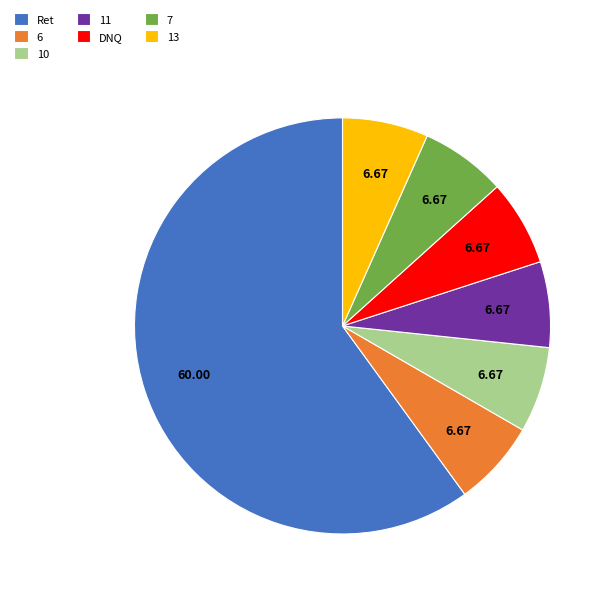

Is the sum of 11 and 7 greater than half?

No